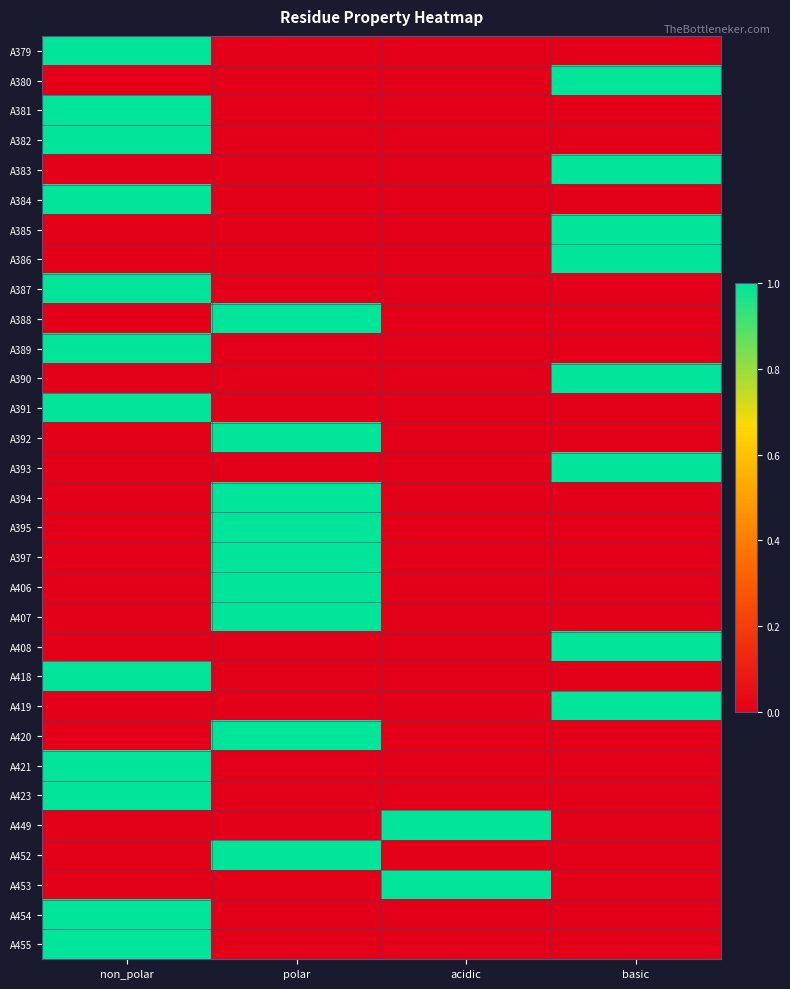

Between polar and basic, which is larger?

polar